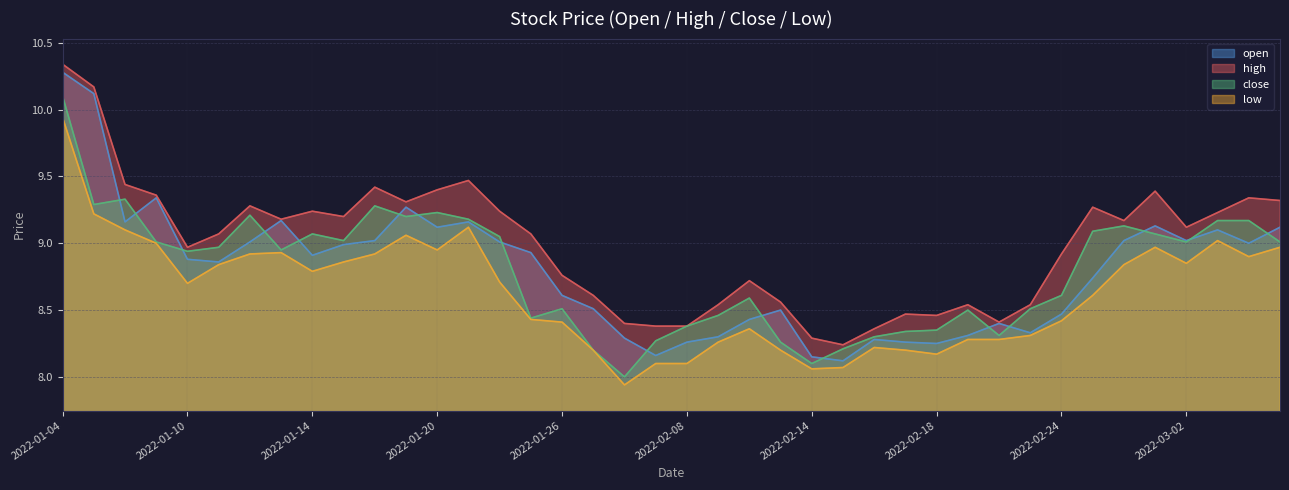

True or false: close and high intersect in this chart.

False